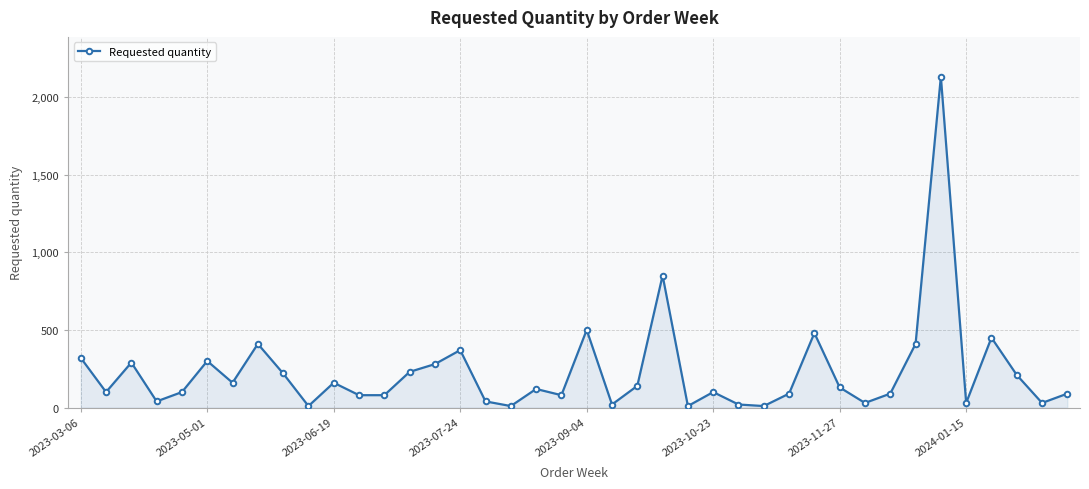

What is the difference between the maximum and second lowest values?

2120